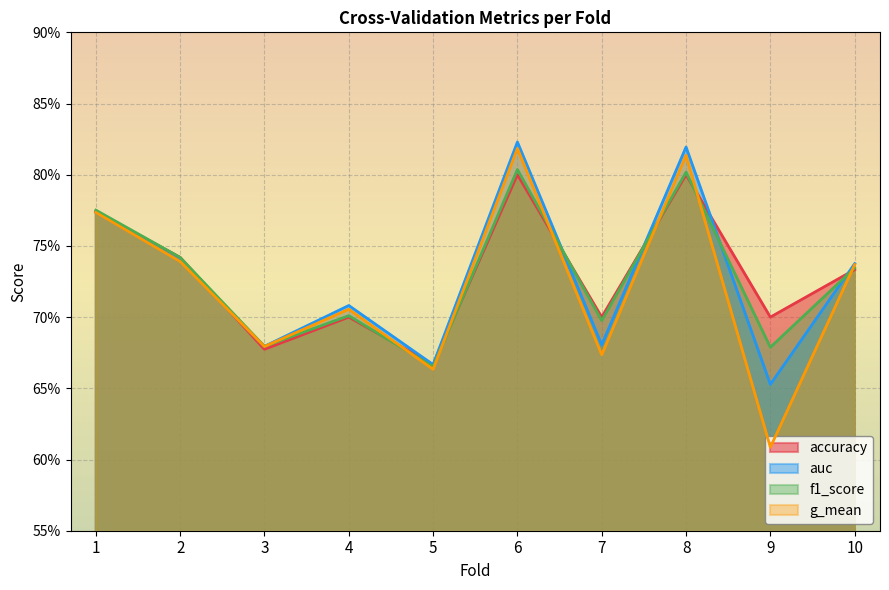

How many times do accuracy and g_mean cross each other?

7